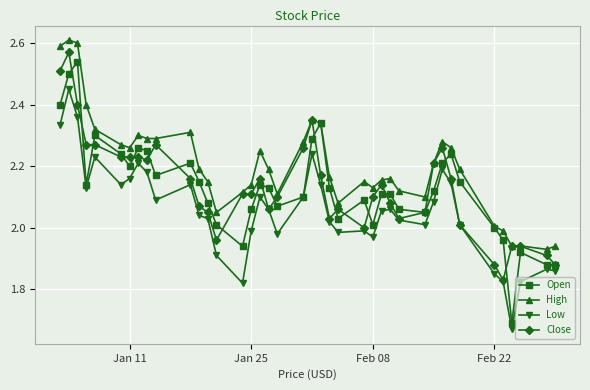

How many lines are shown in the chart?

4